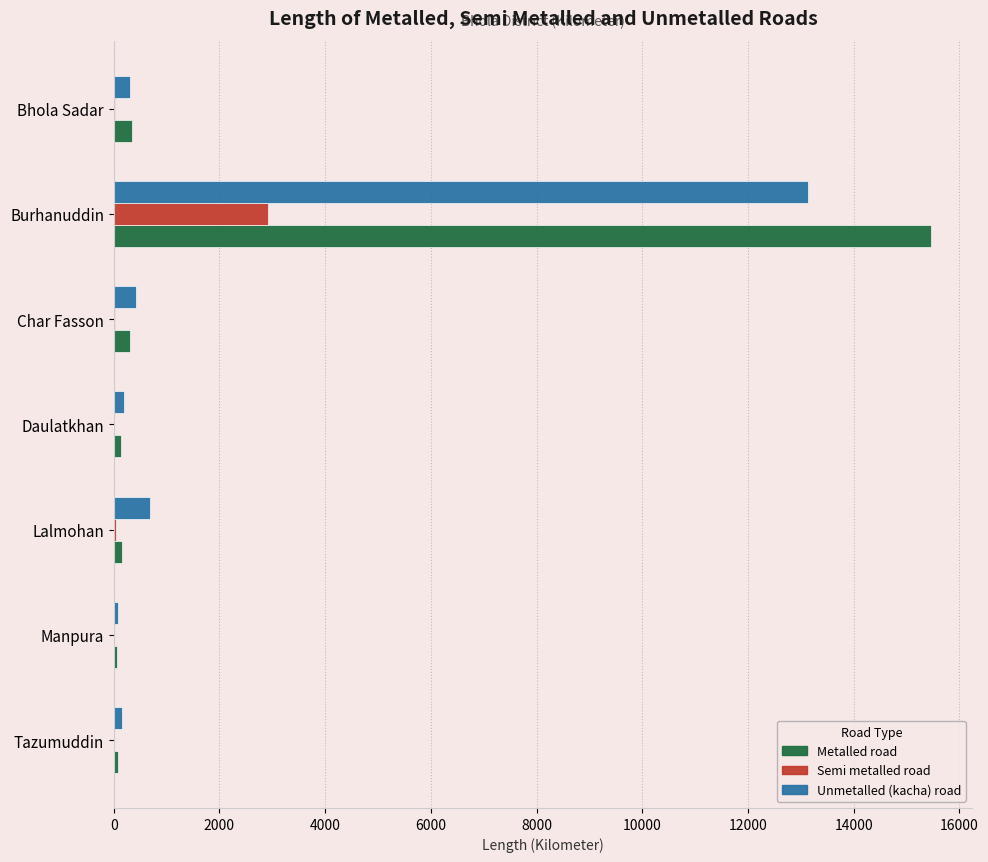

At which category is the sum across all series the highest?

Burhanuddin